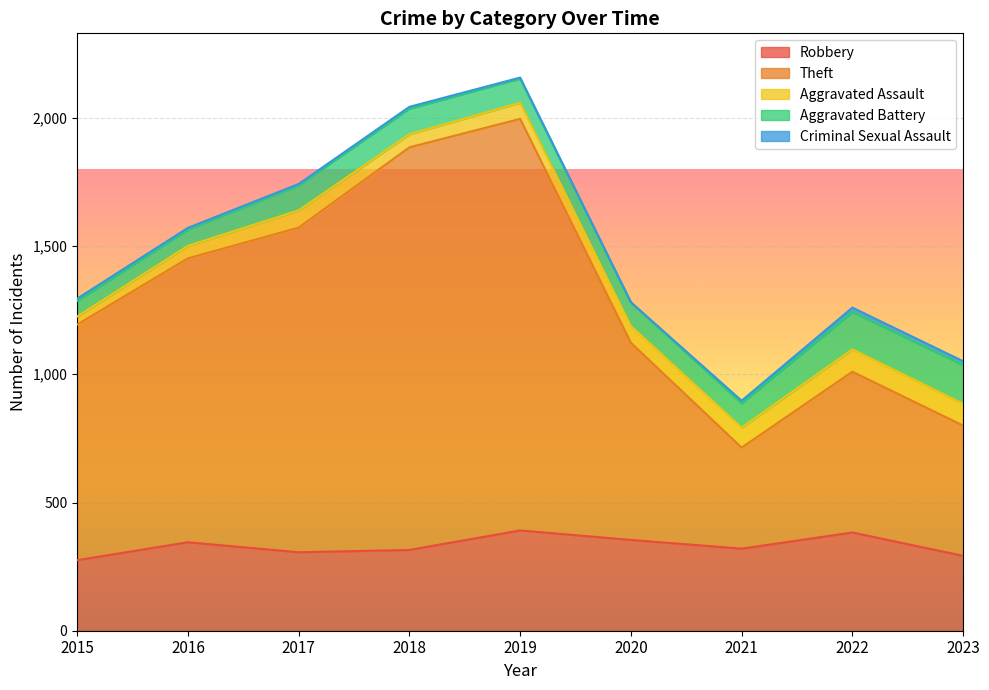

Reading right to left, transcribe all the data shown in this chart.

Robbery: 292	383	320	354	391	315	306	345	275
Theft: 508	627	394	769	1605	1570	1266	1107	919
Aggravated Assault: 85	87	78	65	63	51	67	49	31
Aggravated Battery: 151	146	95	92	94	100	98	64	61
Criminal Sexual Assault: 15	17	10	1	4	7	5	6	9